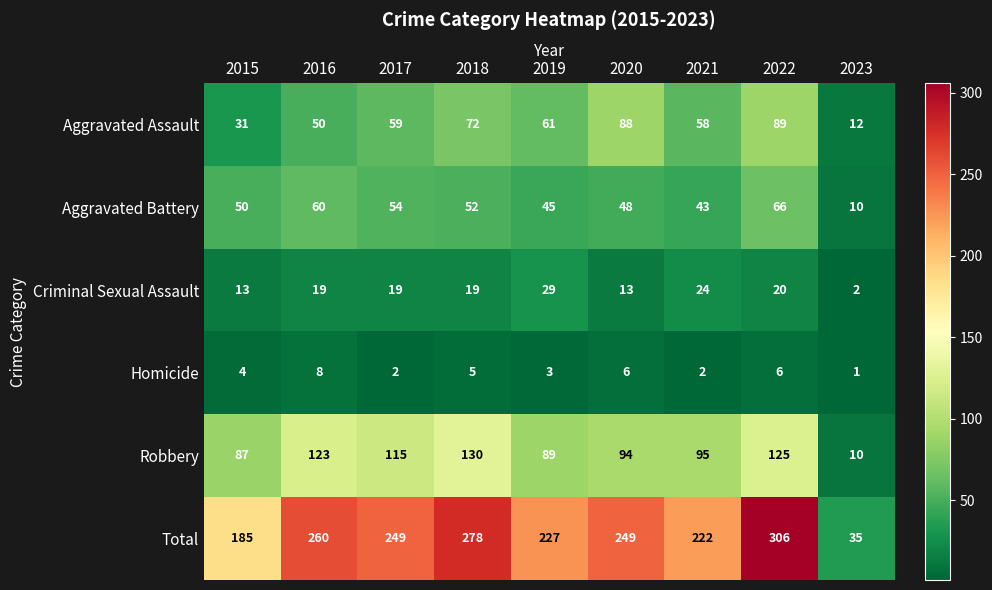

What is the difference between the highest and lowest values at 2021?

220